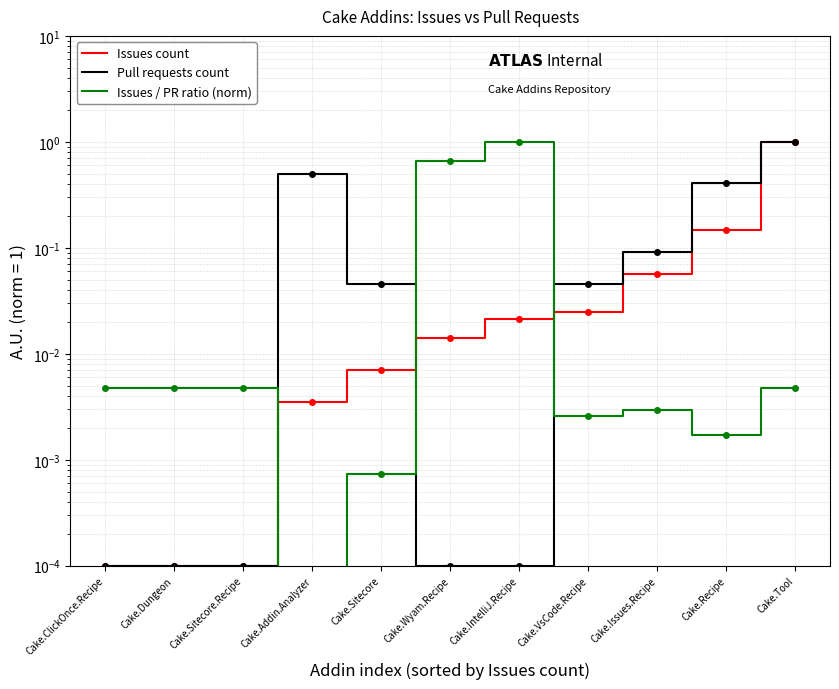

Which series has the widest spread of values?

Issues / PR ratio (norm)